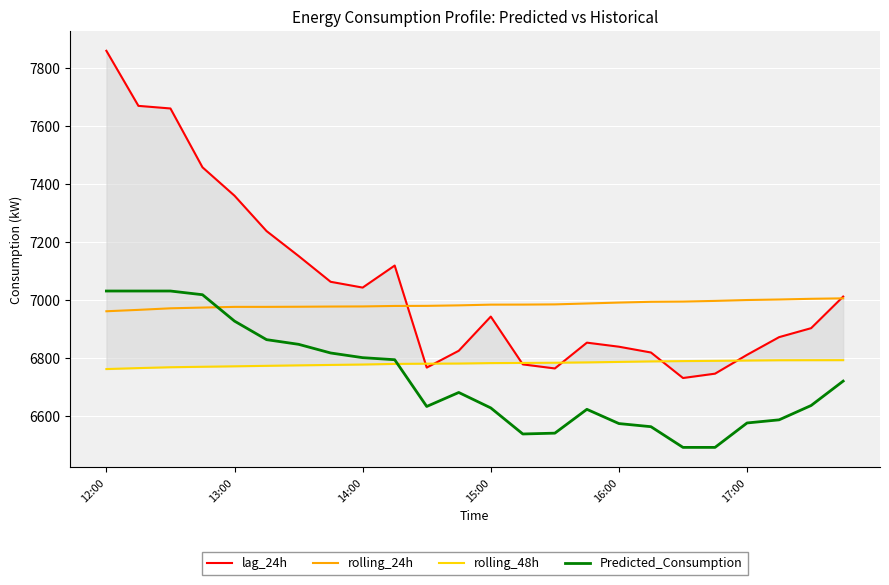

What is the minimum value for rolling_24h?

6960.3